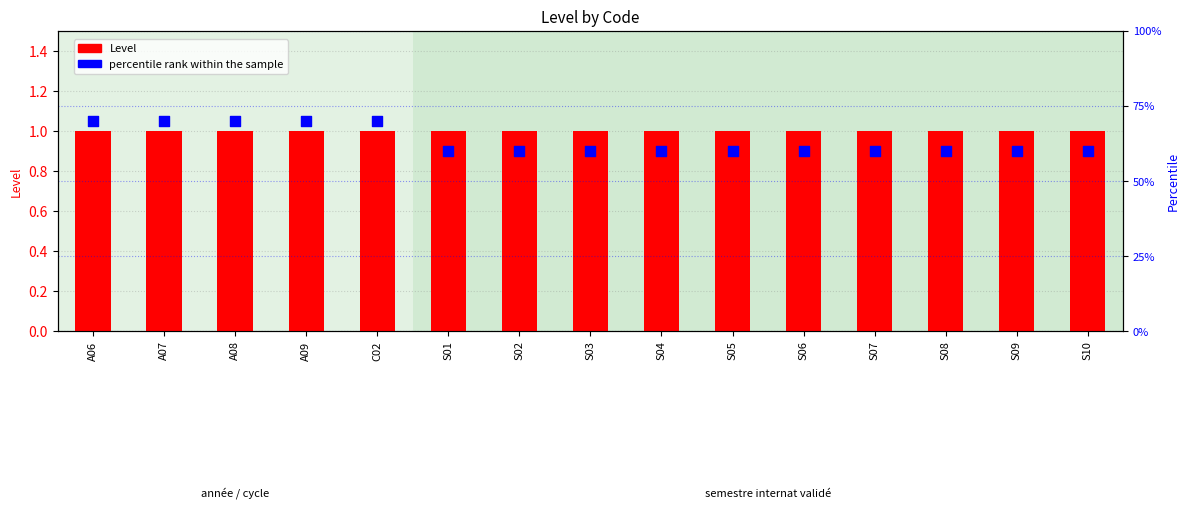

Which series reaches the maximum Y coordinate?

percentile rank within the sample